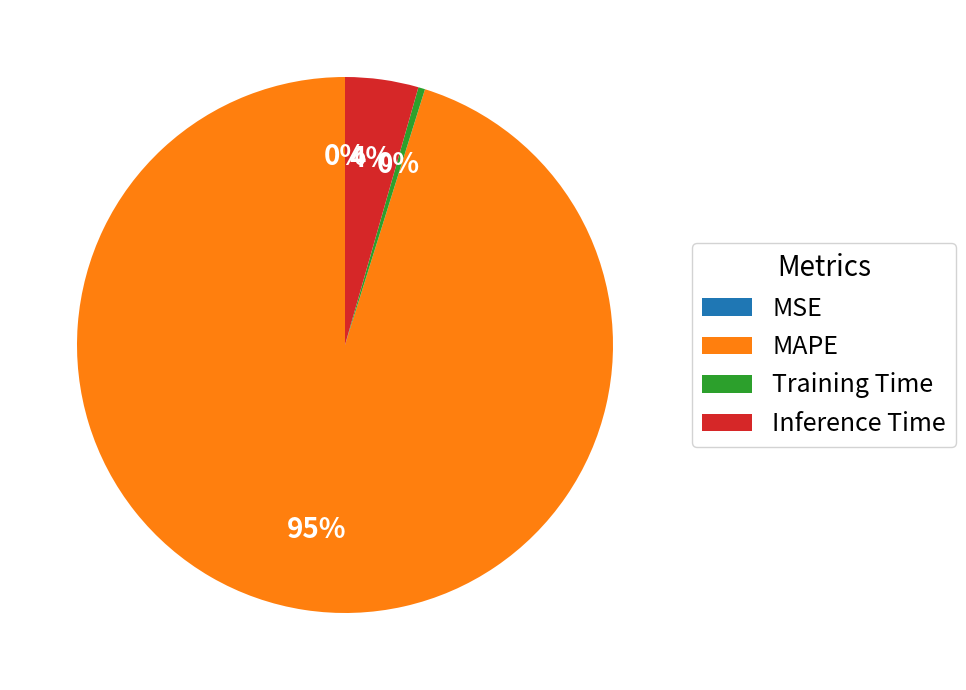

Which category accounts for the majority?

MAPE